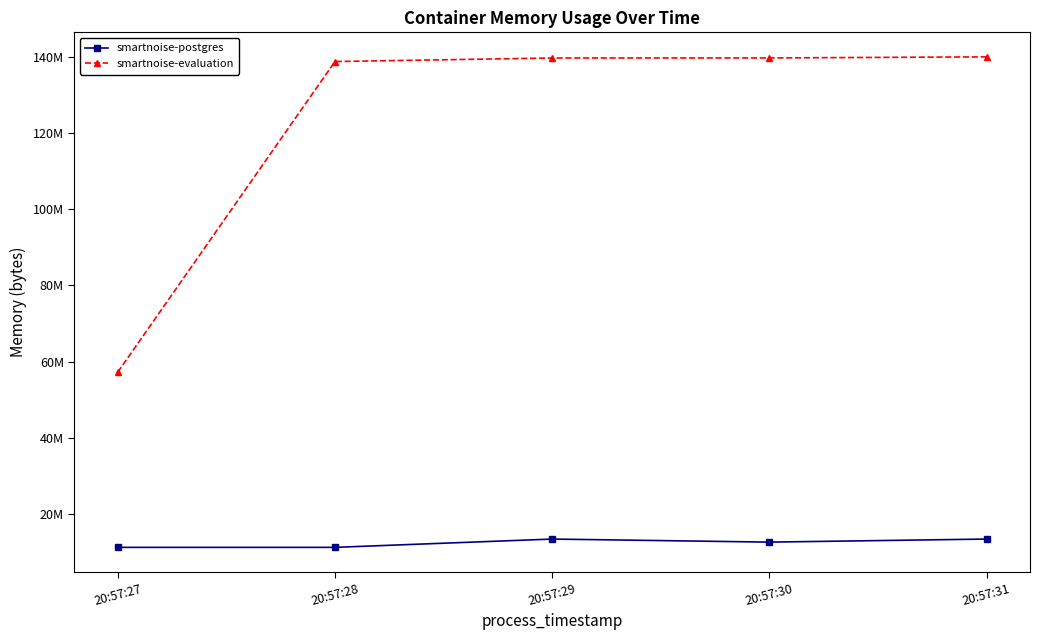

What is the lowest value of the smartnoise-postgres series?

11268096